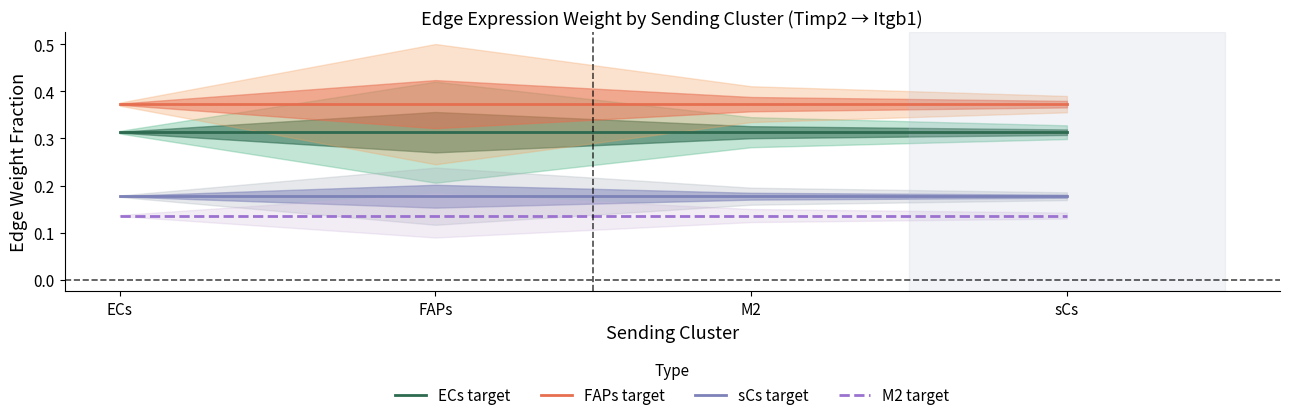

Which category has the lowest value in the sCs target series?

M2